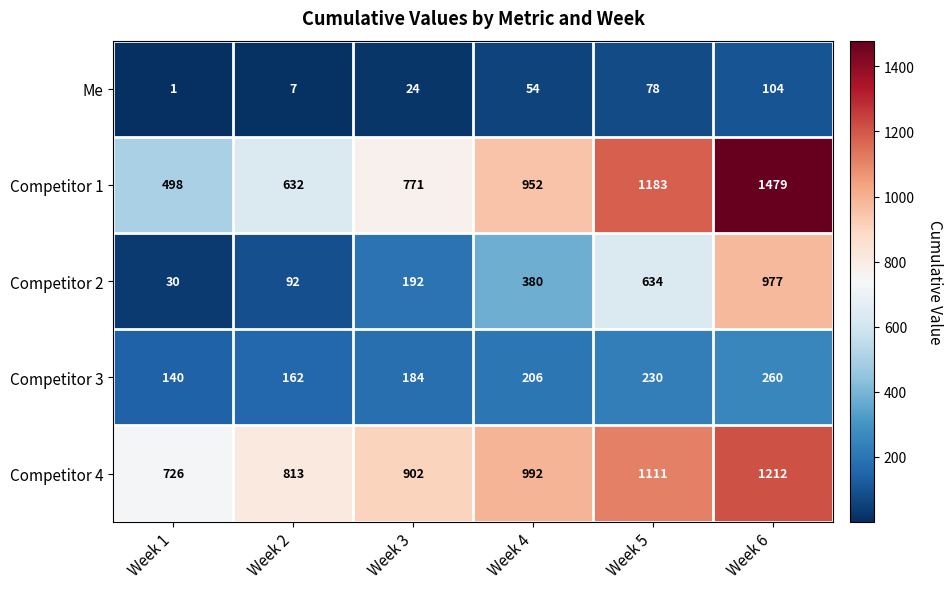

Where is Competitor 4 nearest to the value 969?

Week 4